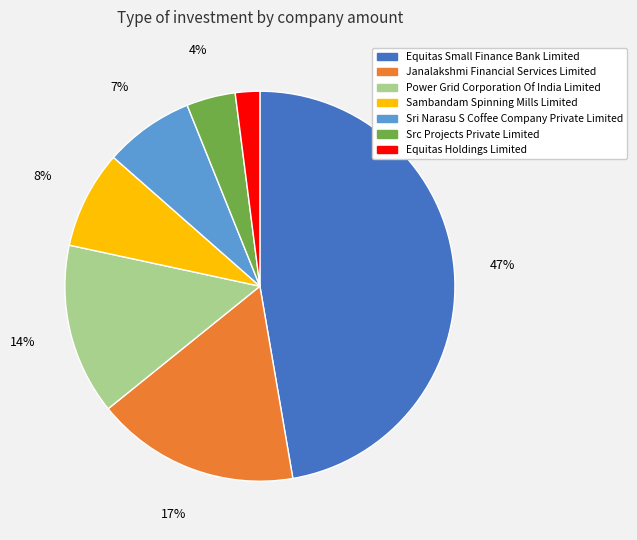

Count the number of slices in the pie.

7